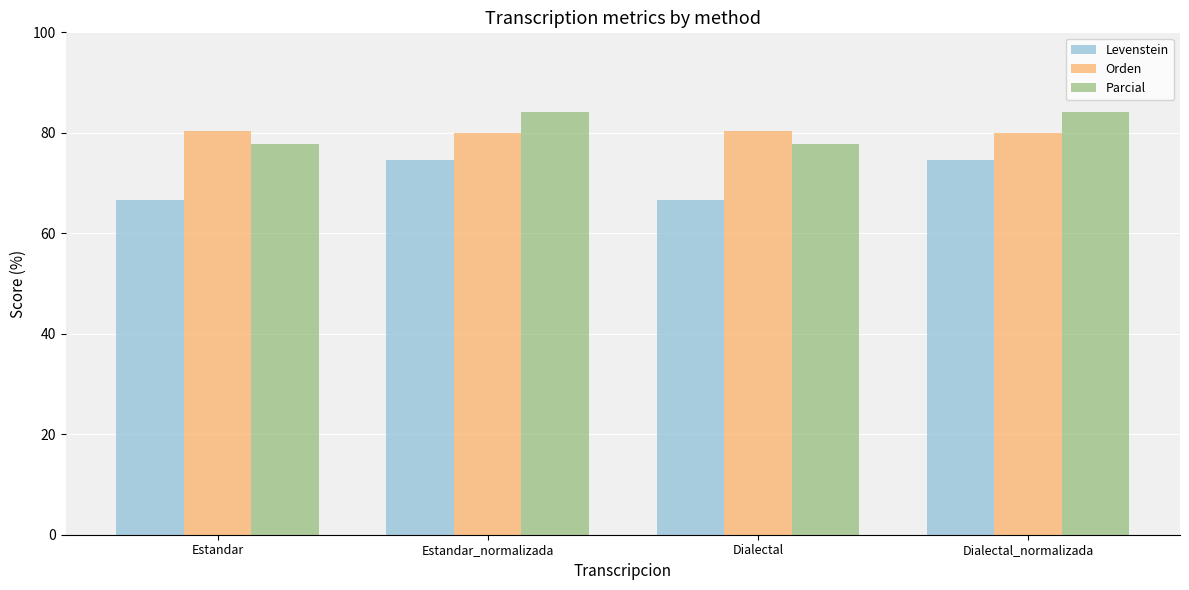

What is the difference between the highest and lowest values at Estandar_normalizada?

9.5